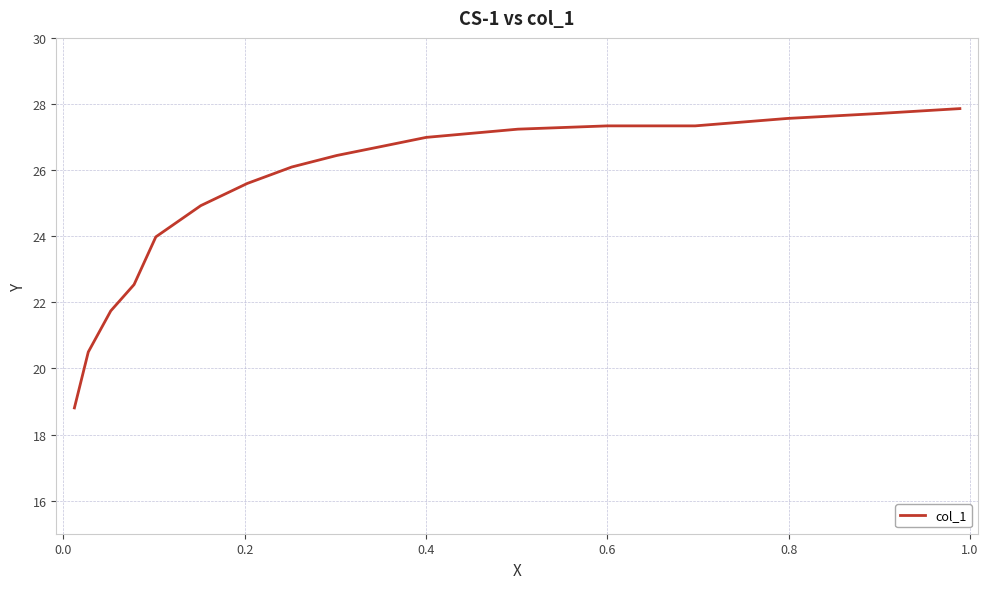

What is the difference between the maximum and minimum values?

9.1